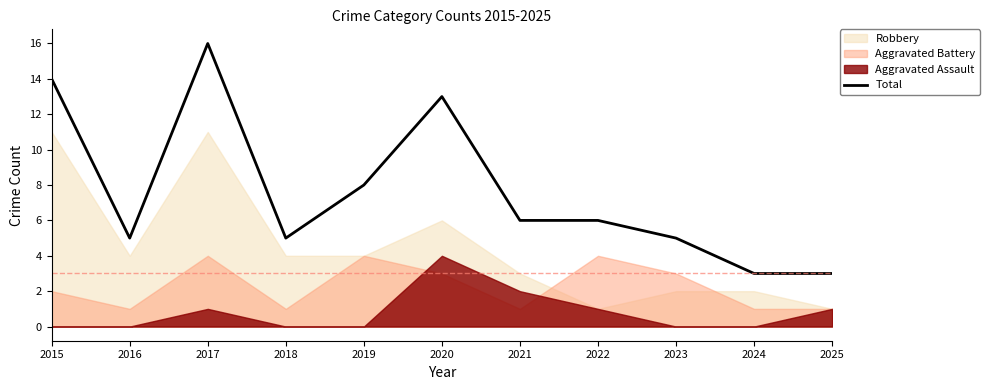

Rank the categories by value from lowest to highest.

2024, 2025, 2016, 2018, 2023, 2021, 2022, 2019, 2020, 2015, 2017